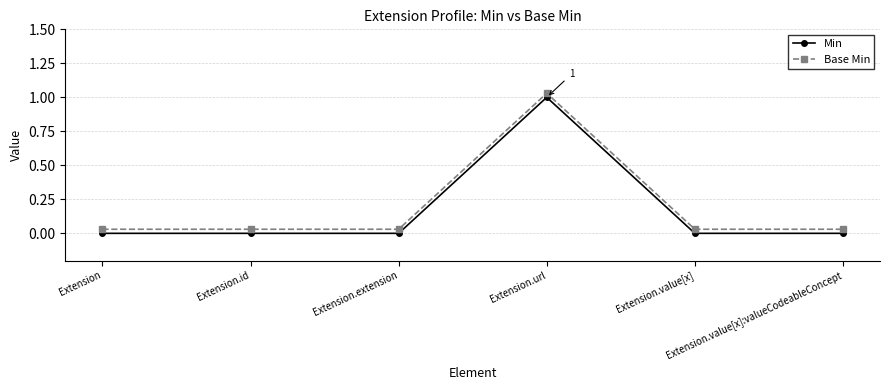

What is the difference between the maximum and second lowest values in the Min series?

1.0